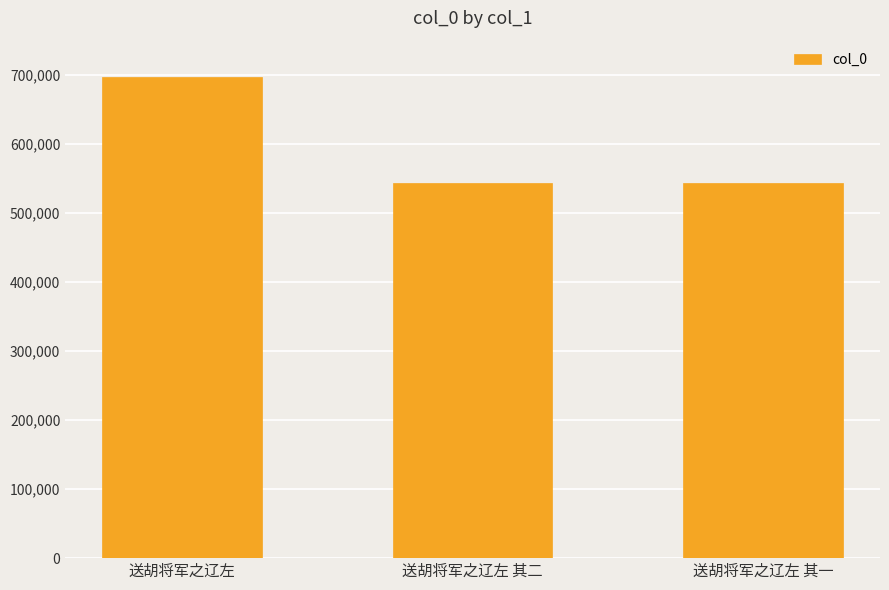

How many distinct data groups are displayed?

1